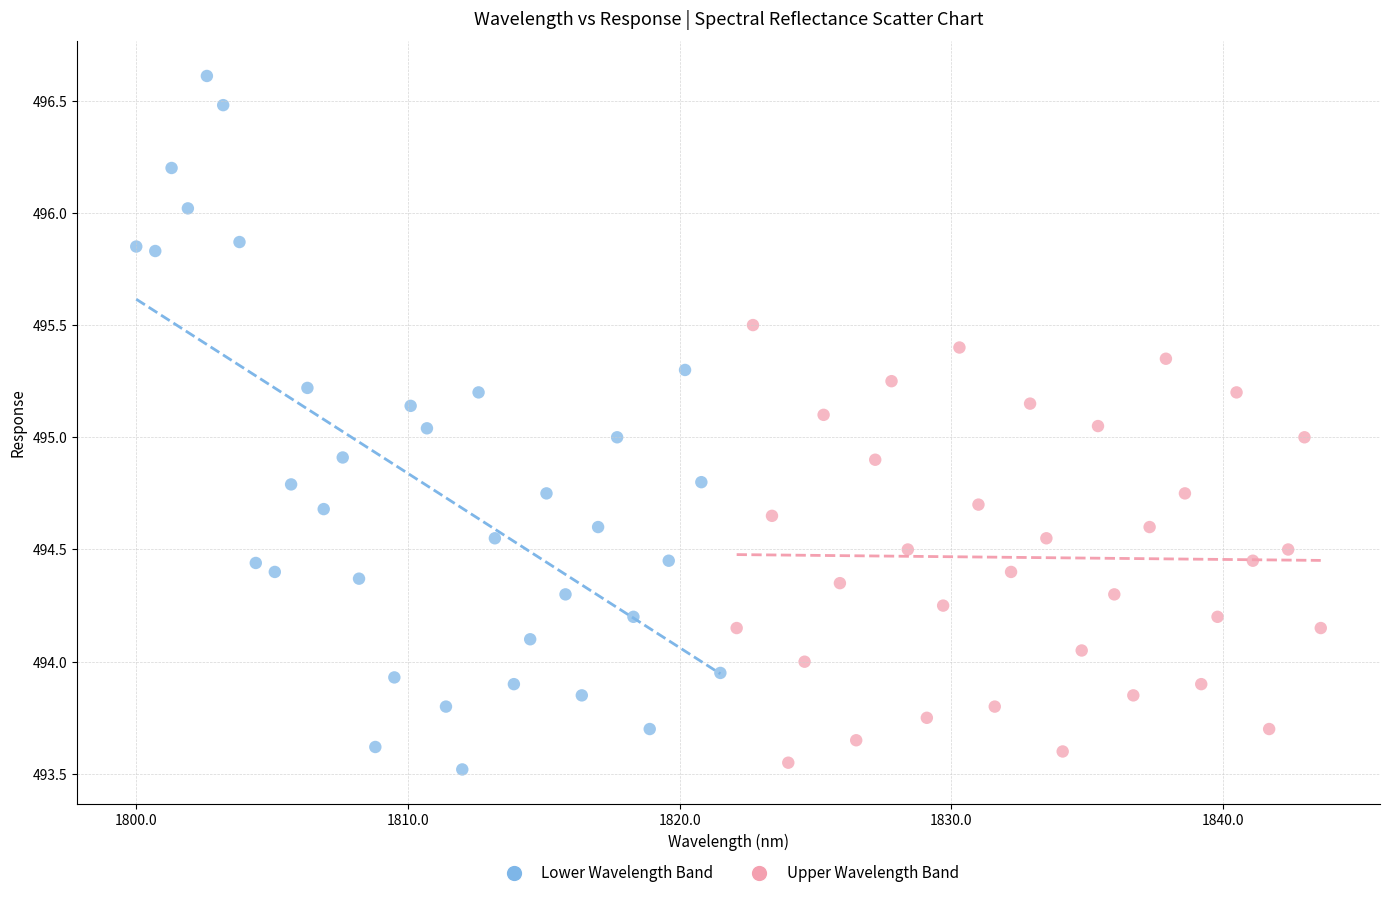

Which series has the widest spread of Y values?

Lower Wavelength Band